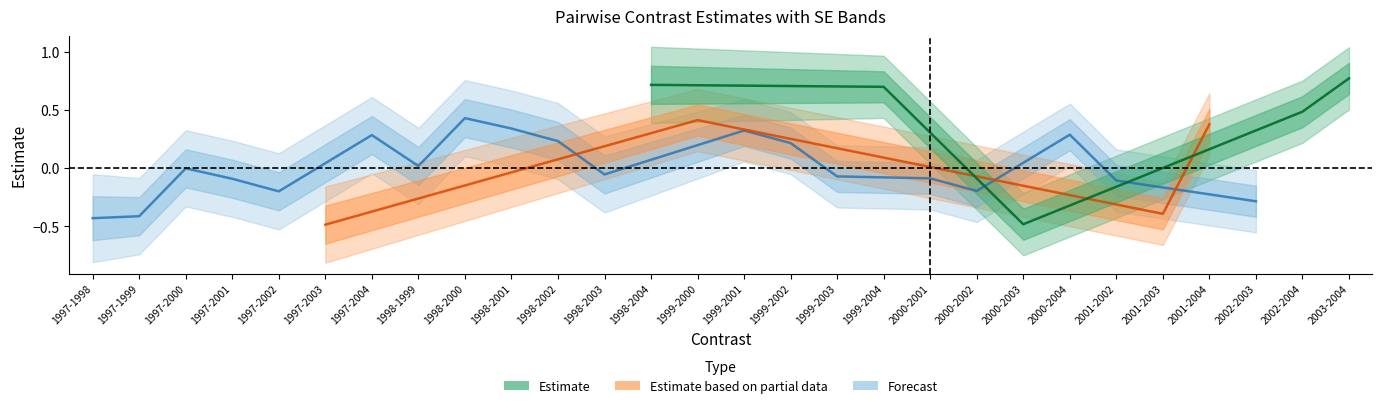

What value does the SE series have at 2001-2004?

0.1